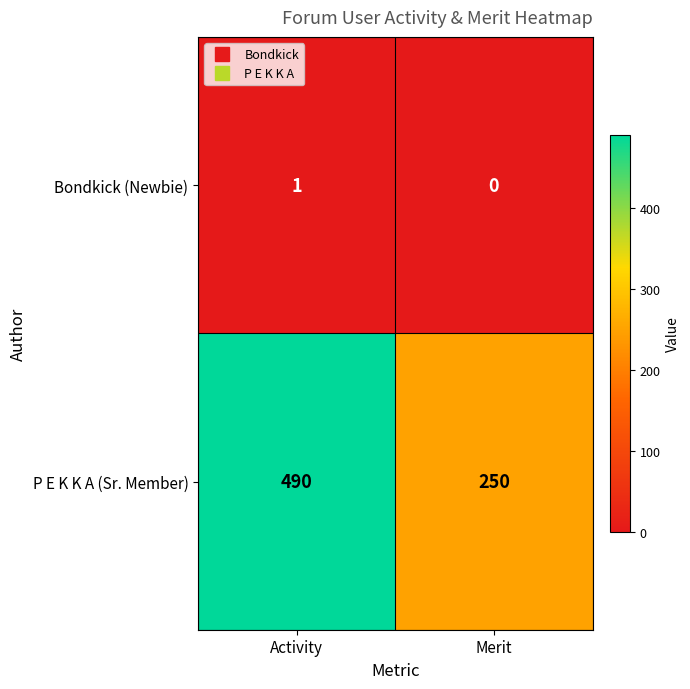

True or false: P E K K A (Sr. Member) has a value of 766 at Activity.

False